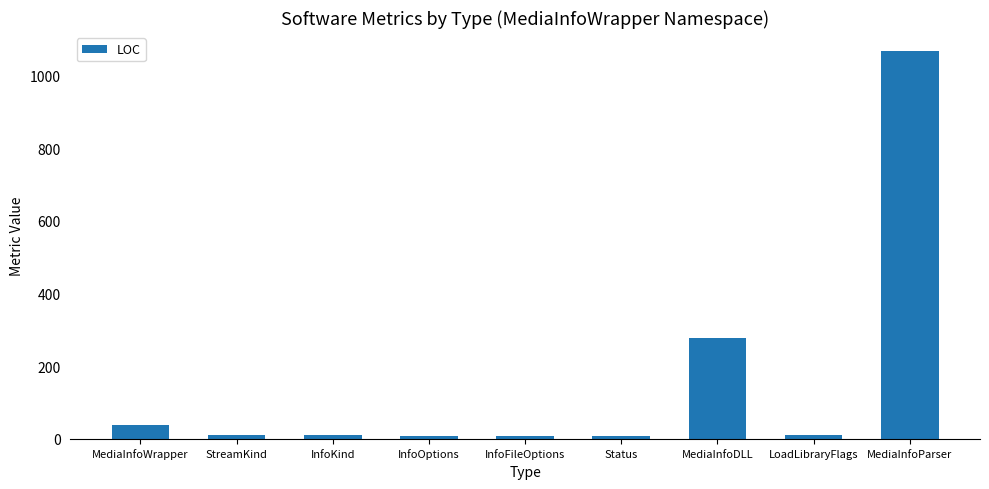

What is the value of the 4th bar from the left?

7